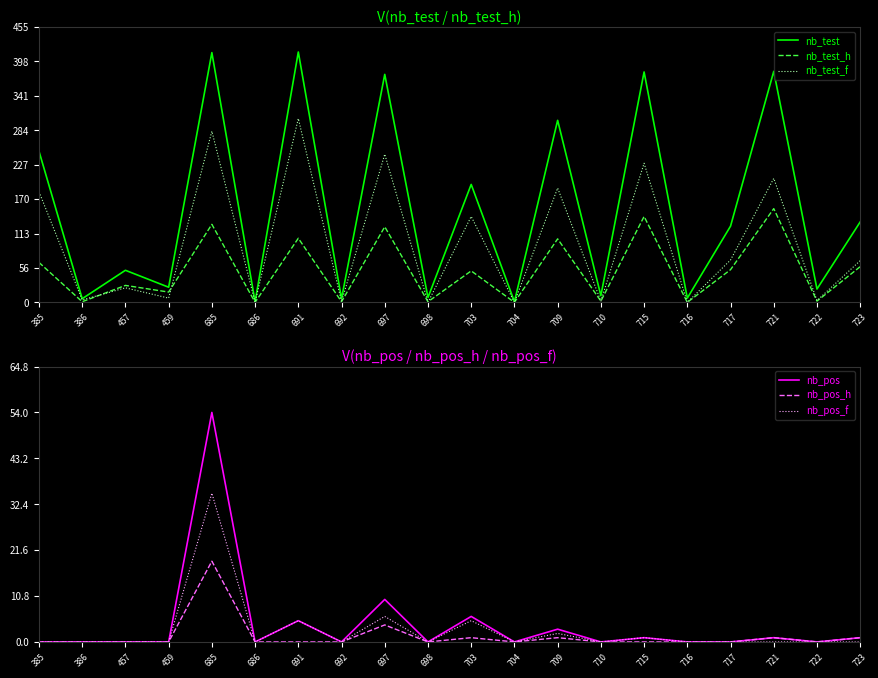

What is the average value of the nb_test_f series?

98